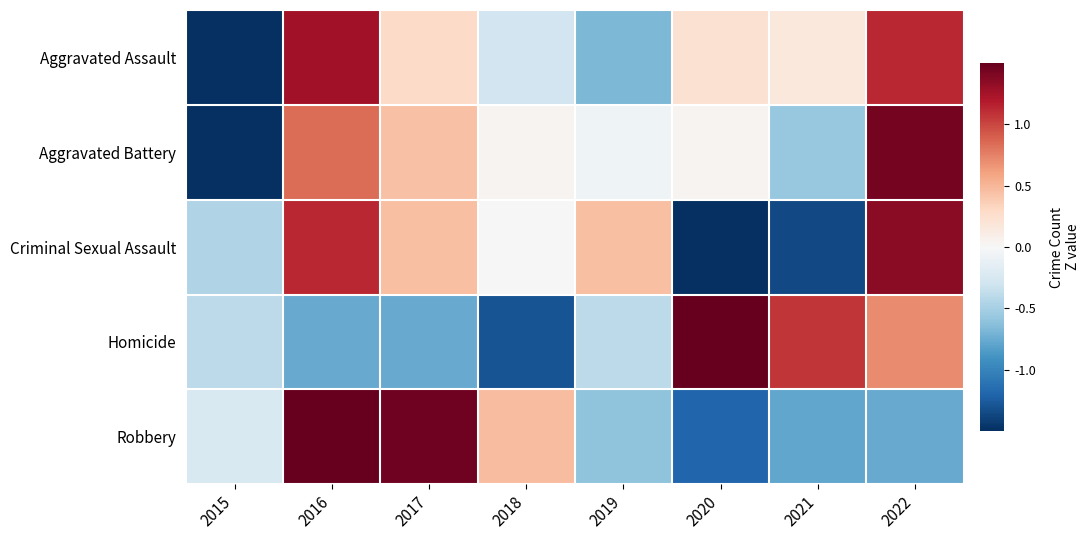

What is the spread (max minus min) of values at 2020?

3.4